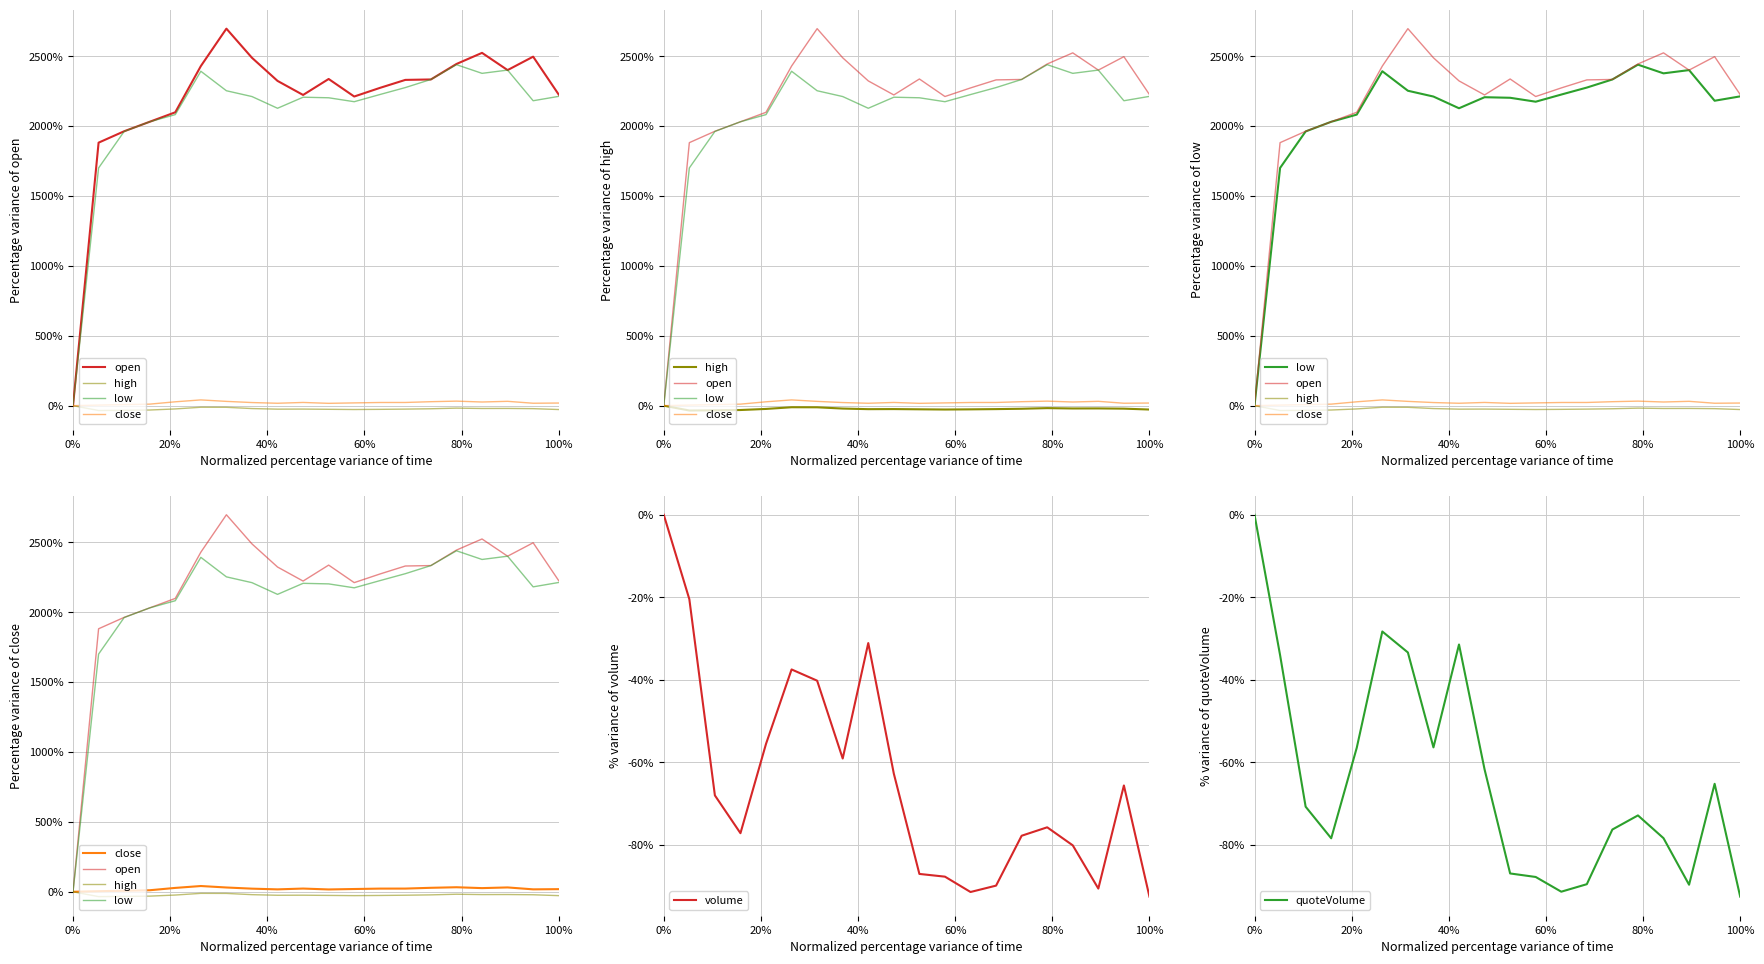

What is the minimum value for volume?

-92.5